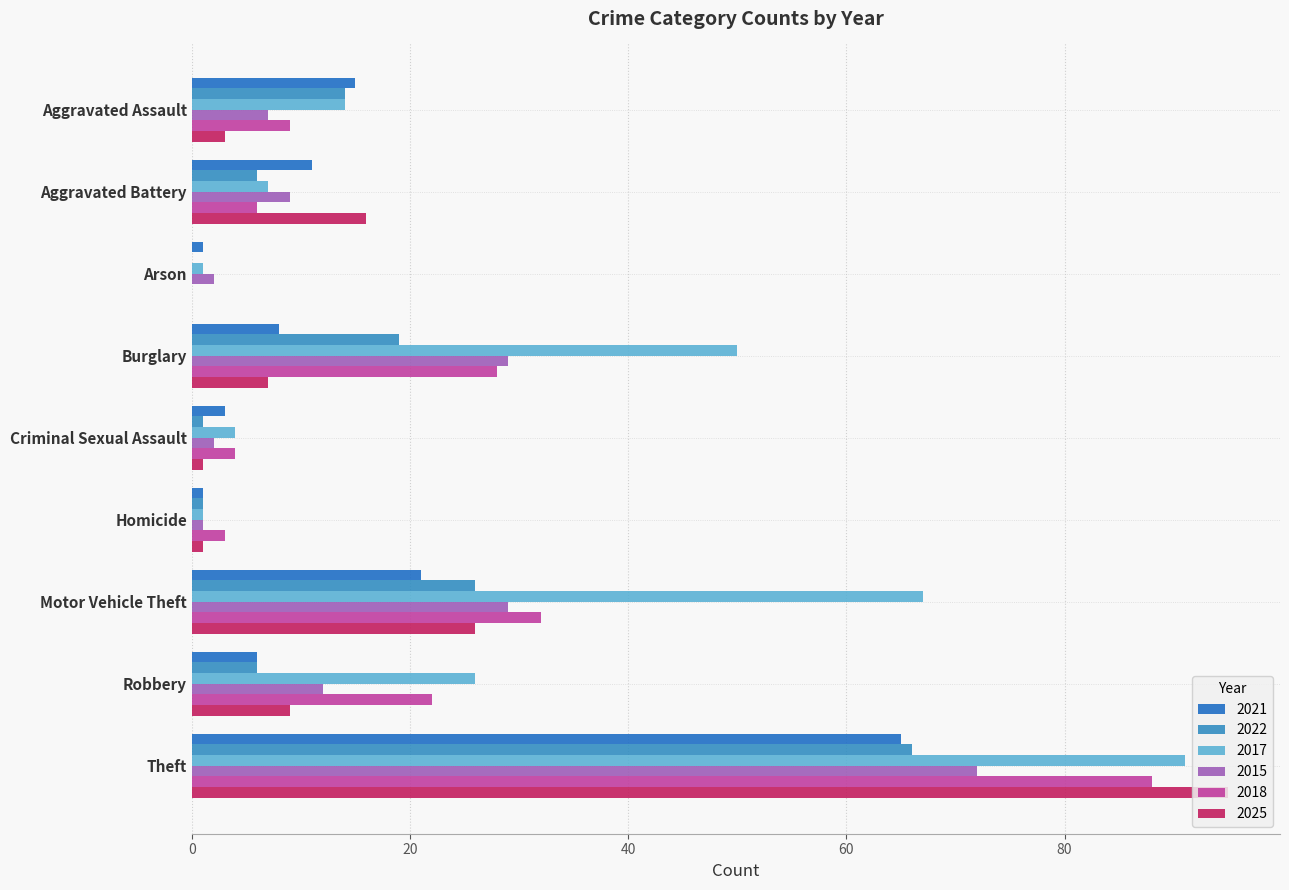

How many series are shown in this chart?

6